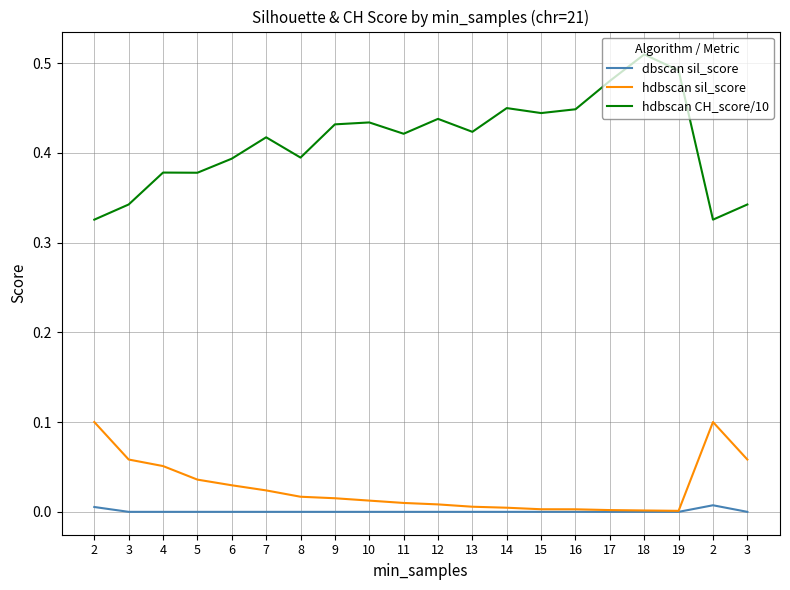

Which label corresponds to the smallest value in the chart?

3